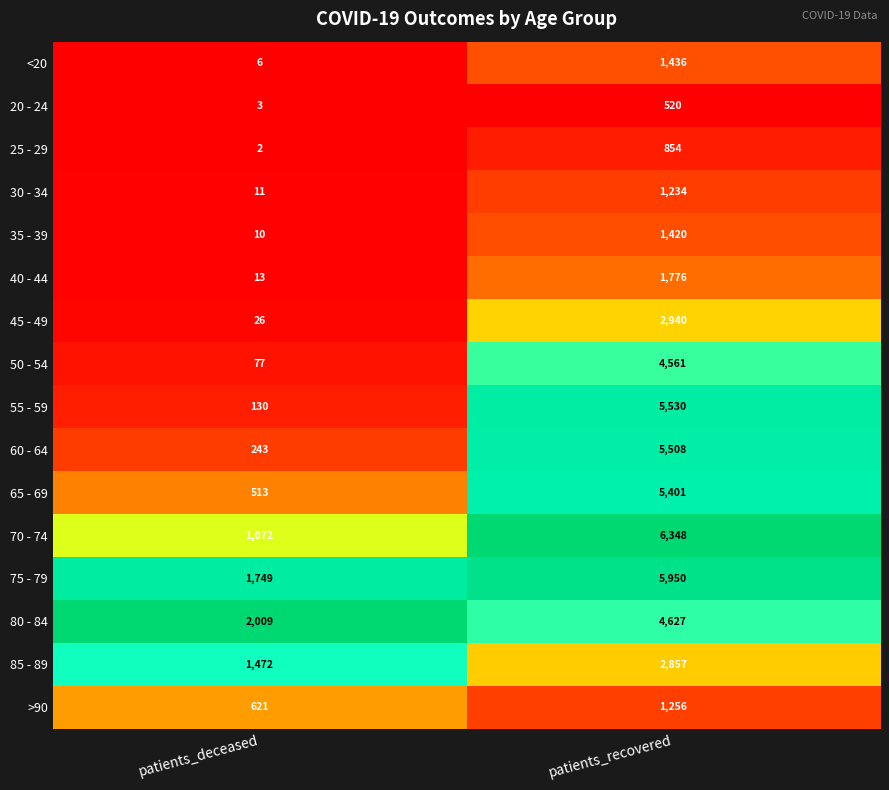

Where is 65 - 69 nearest to the value 2957?

patients_deceased